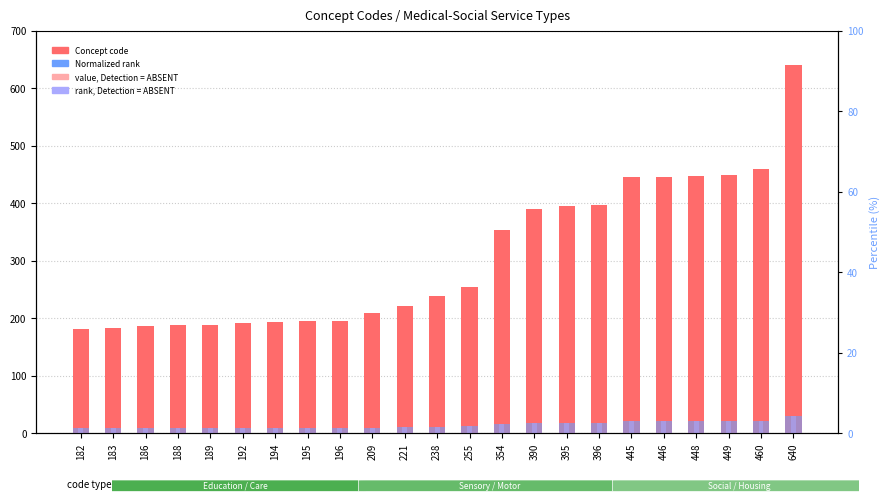

At which label does value, Detection = ABSENT first exceed 142?

238